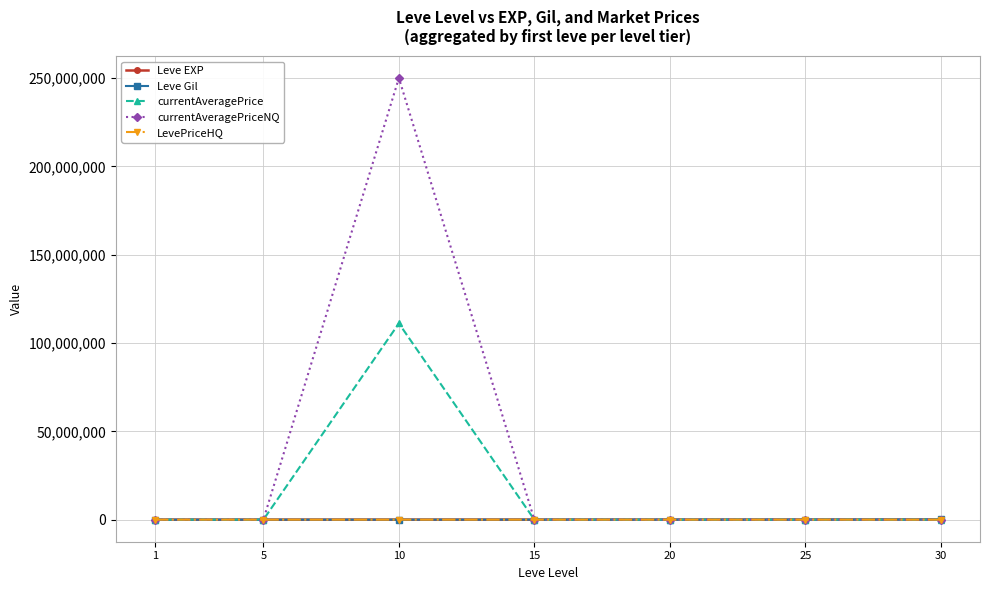

What is the approximate value of currentAveragePriceNQ at 10, to the nearest 50?

250000150